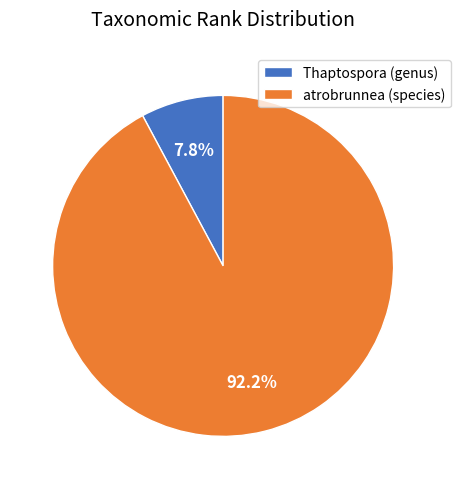

What is the largest slice in the pie chart?

atrobrunnea (species)